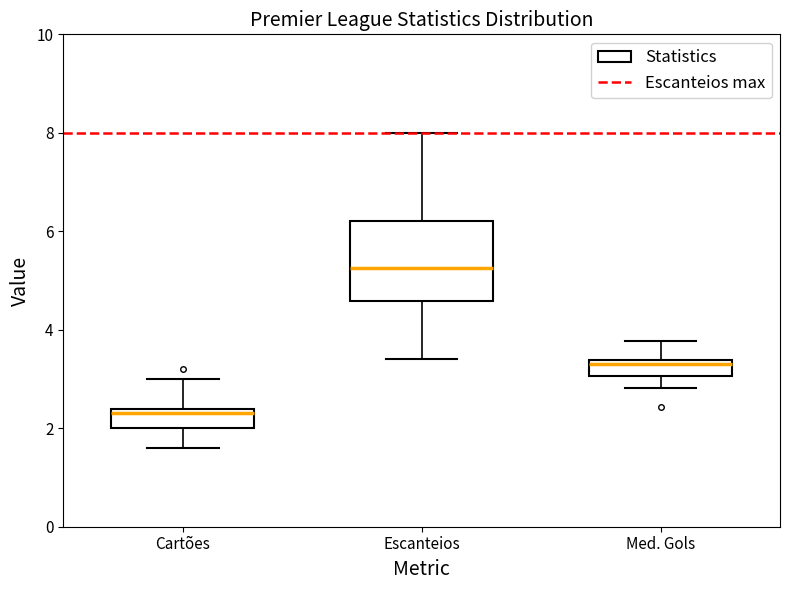

Which box has the lowest median line?

Cartões